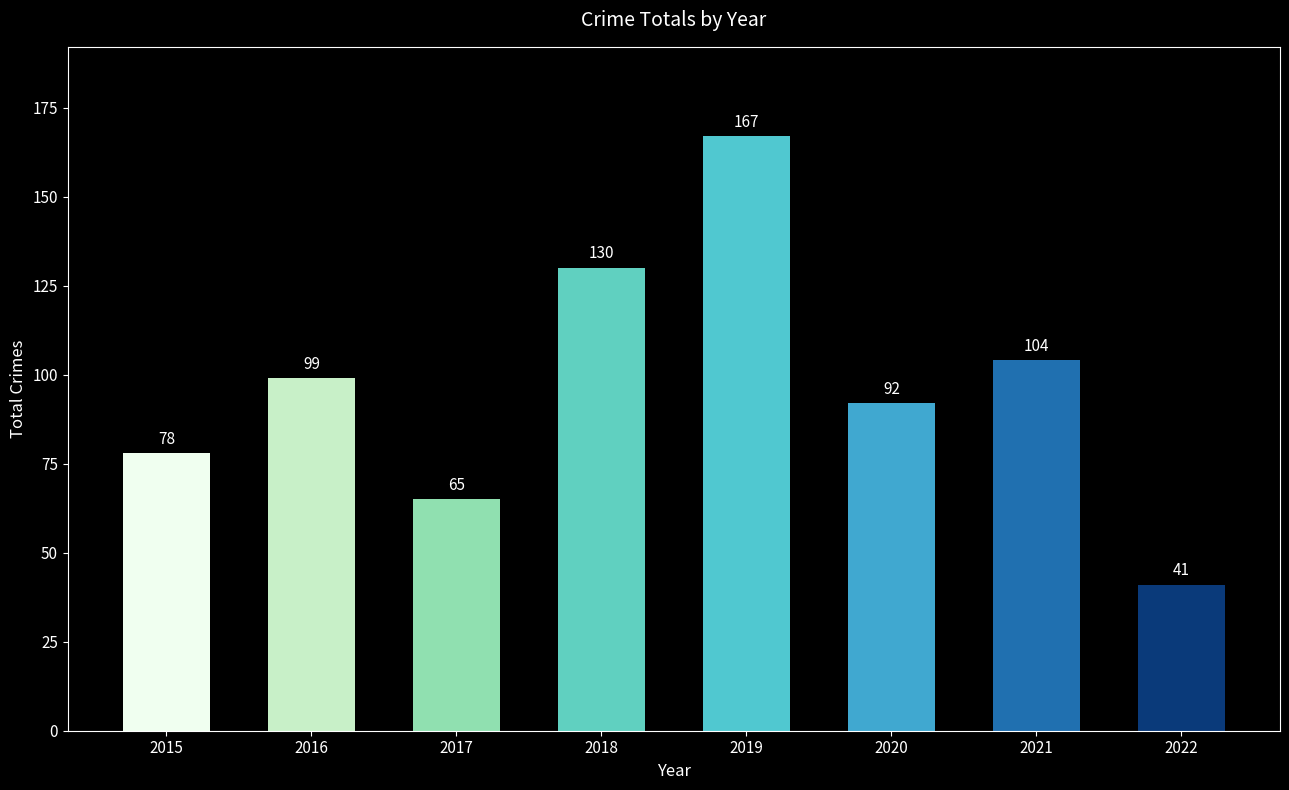

Reading left to right, transcribe all the data shown in this chart.

78	99	65	130	167	92	104	41